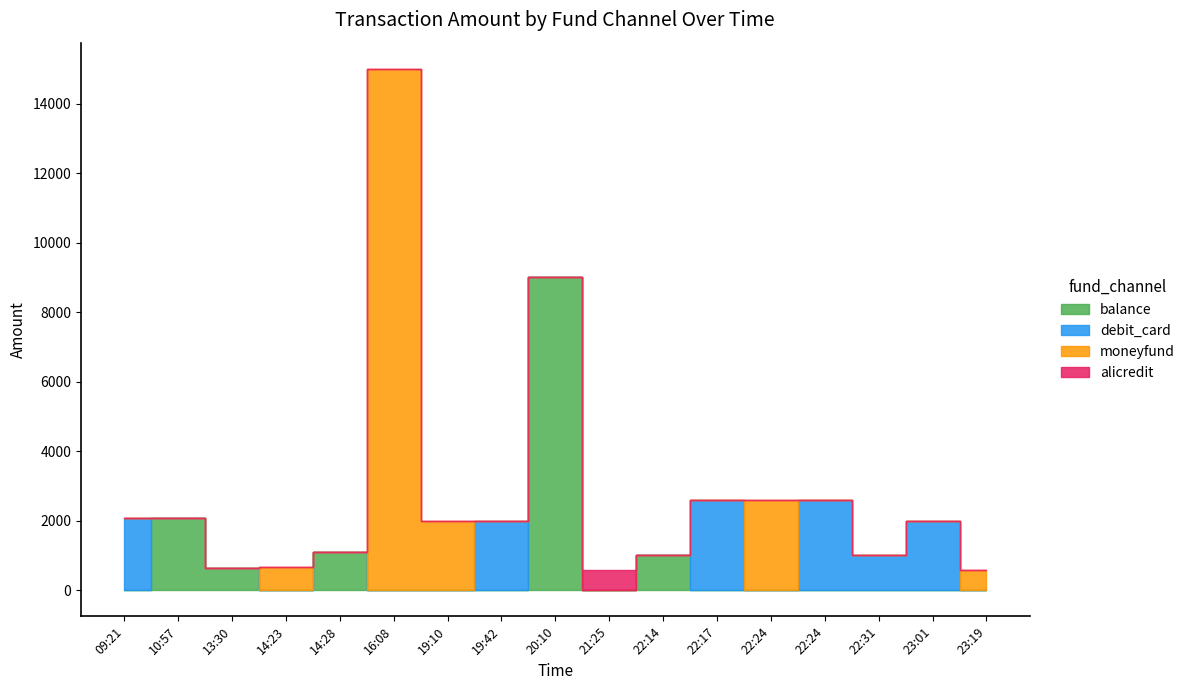

Does the chart have visible grid lines?

No